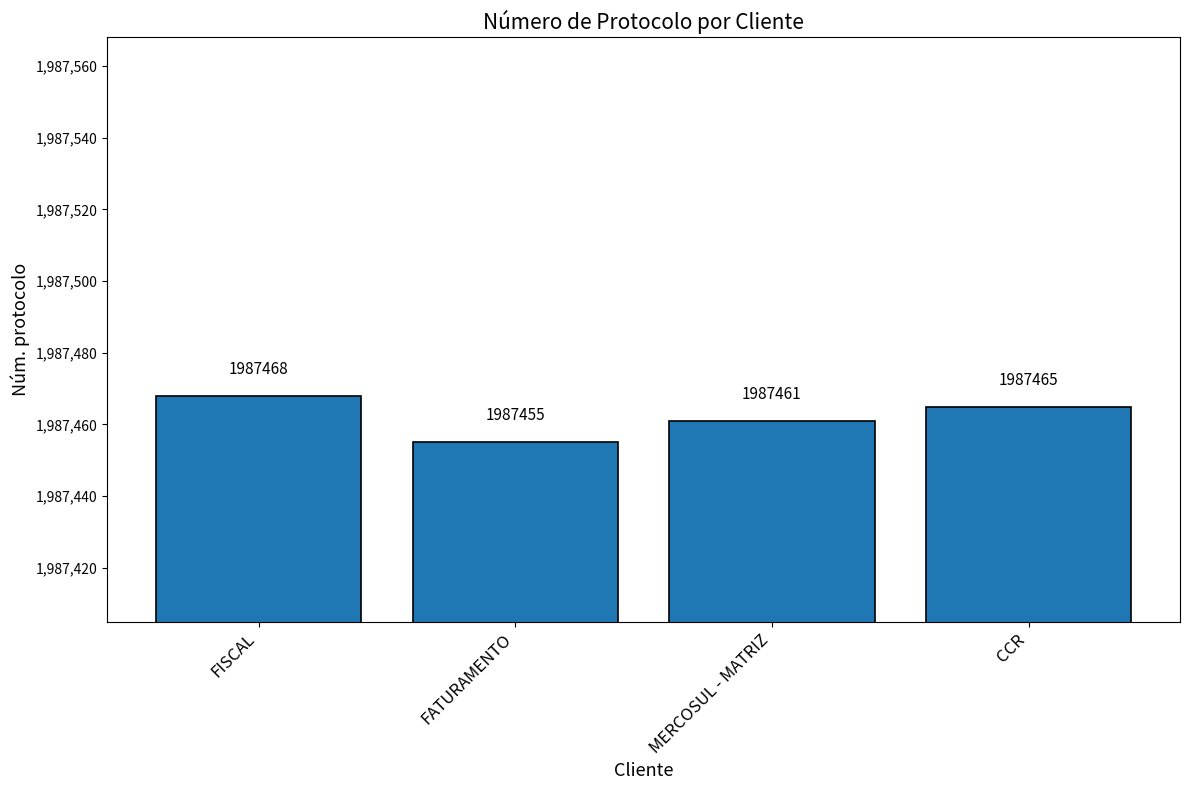

Reading left to right, extract all data points from this chart.

FISCAL=1987468	FATURAMENTO=1987455	MERCOSUL - MATRIZ=1987461	CCR=1987465